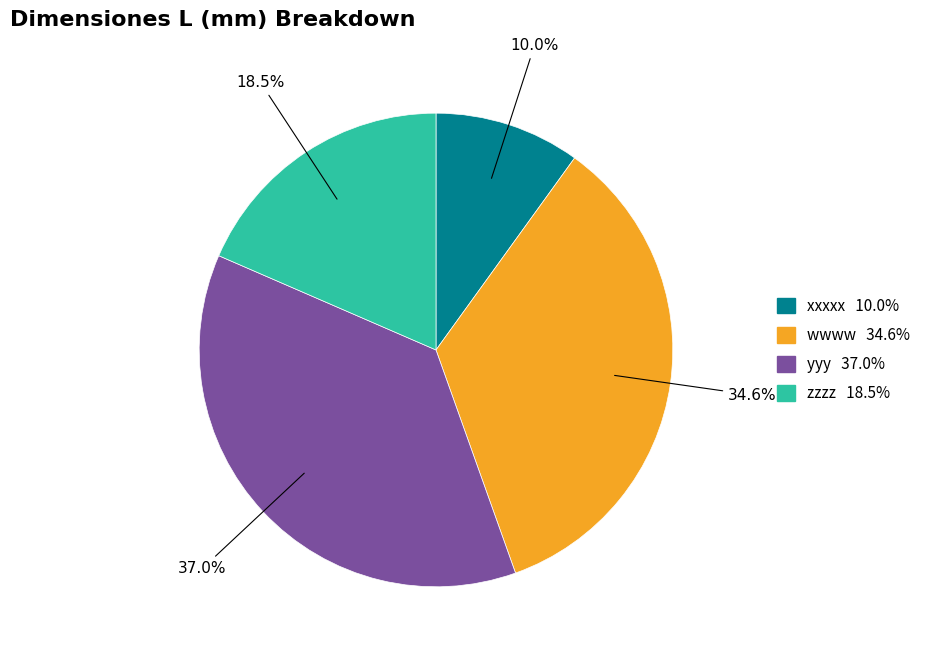

Count the number of slices in the pie.

4